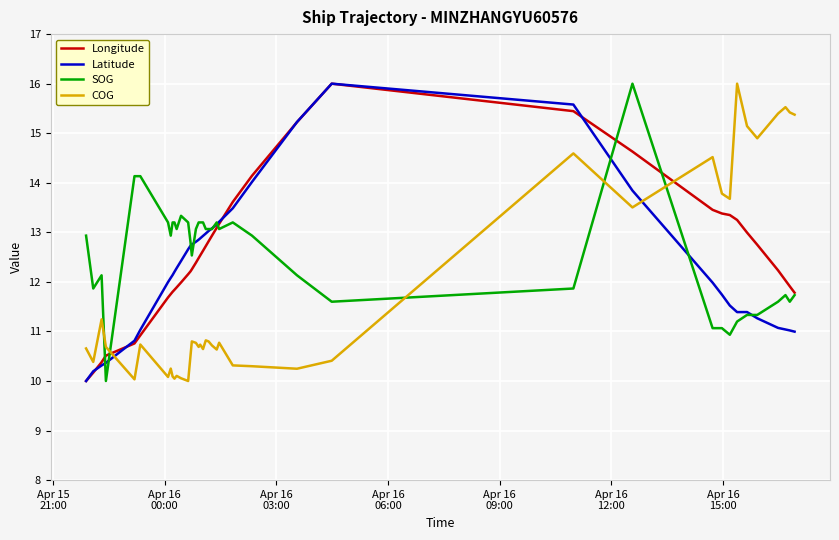

Count the number of data series in this chart.

4